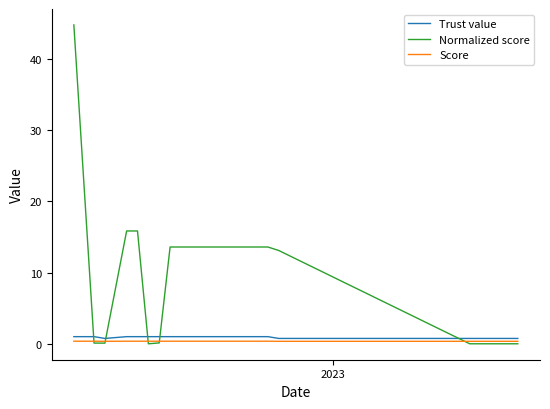

Which series has the largest total across all categories?

Normalized score